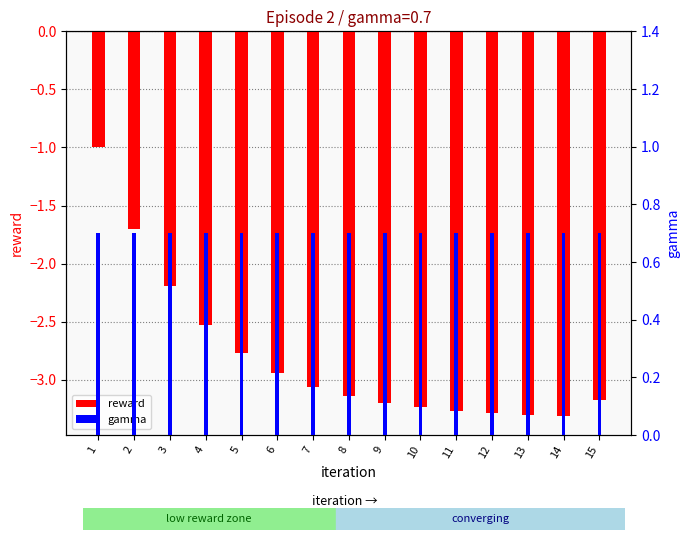

What is the difference between the maximum and minimum values in the reward series?

2.3